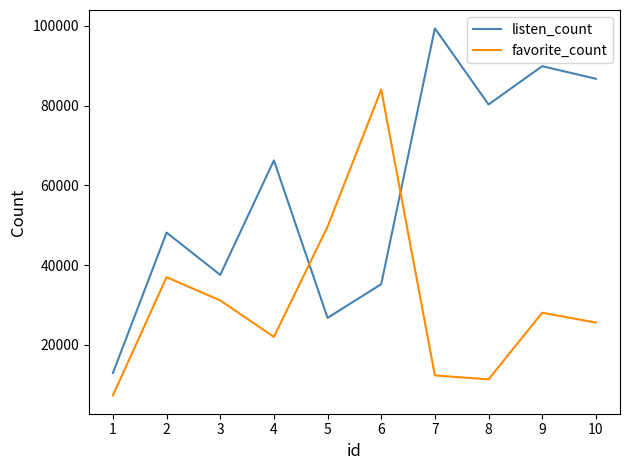

Where is the first local minimum for favorite_count?

4